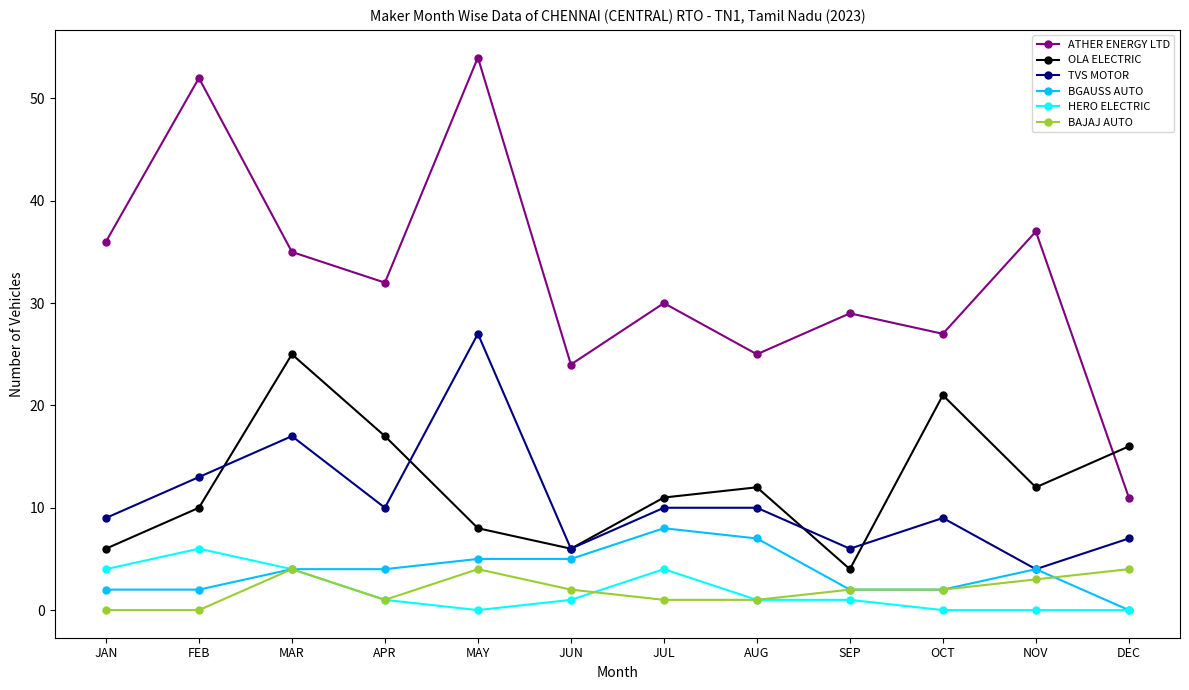

What is the total value across all series at JUL?

64